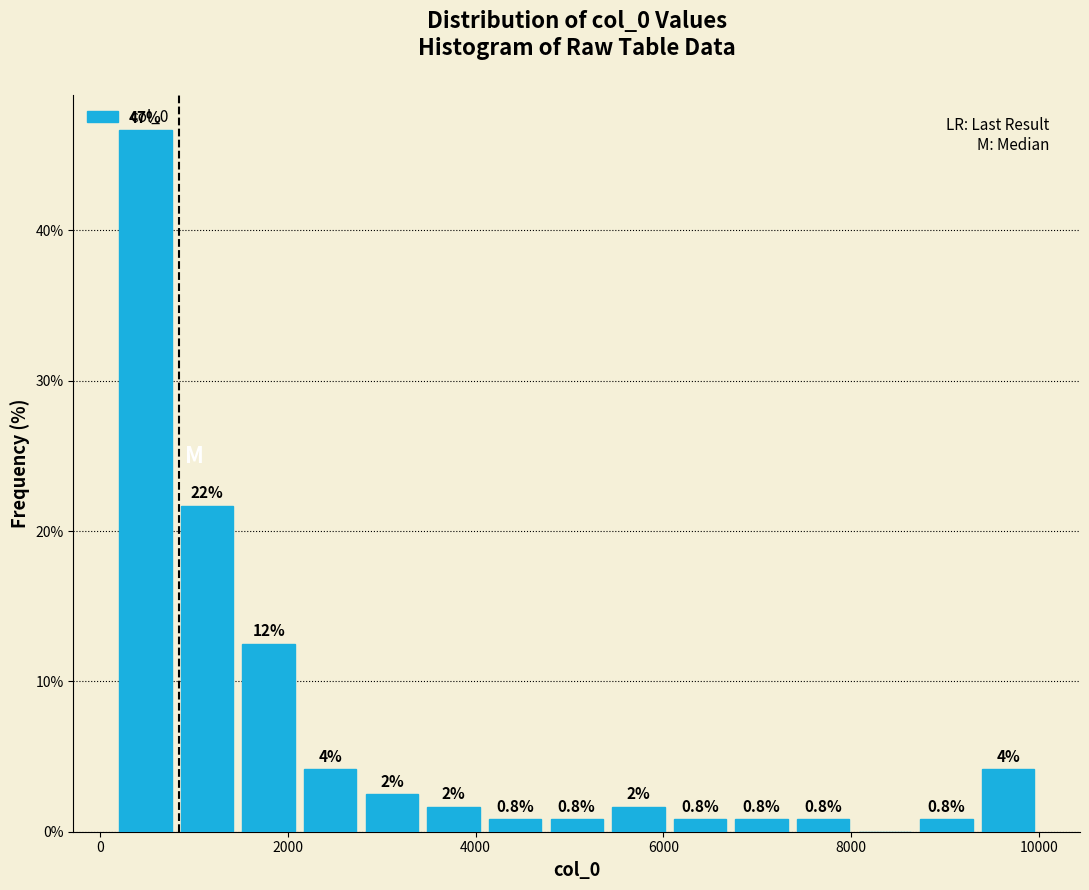

Read against the x-axis, roughly where is the centre of the tallest bar?

400